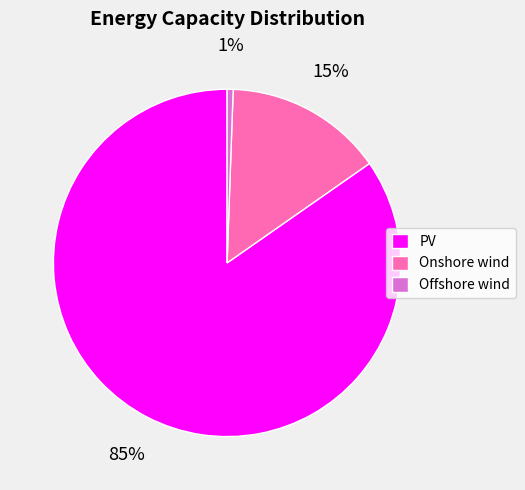

How many slices are in this pie chart?

3